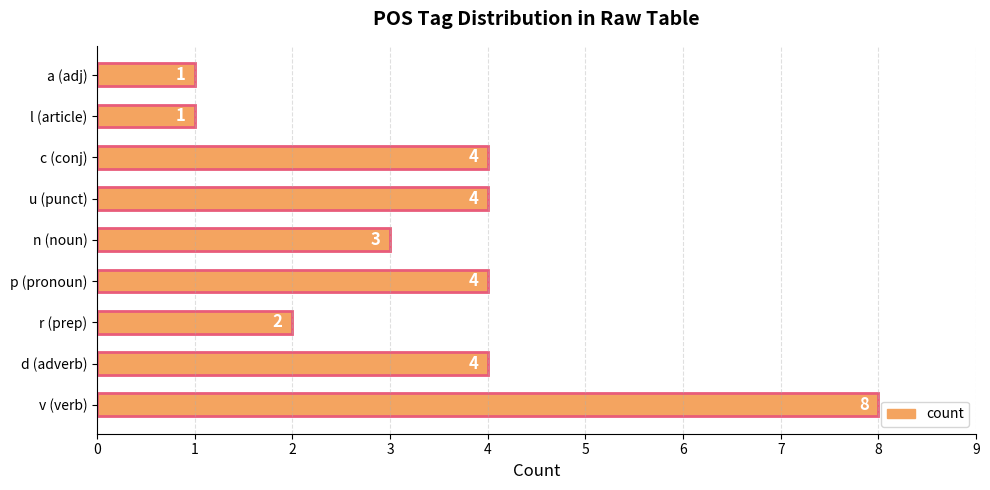

What is the maximum value shown in the chart?

8